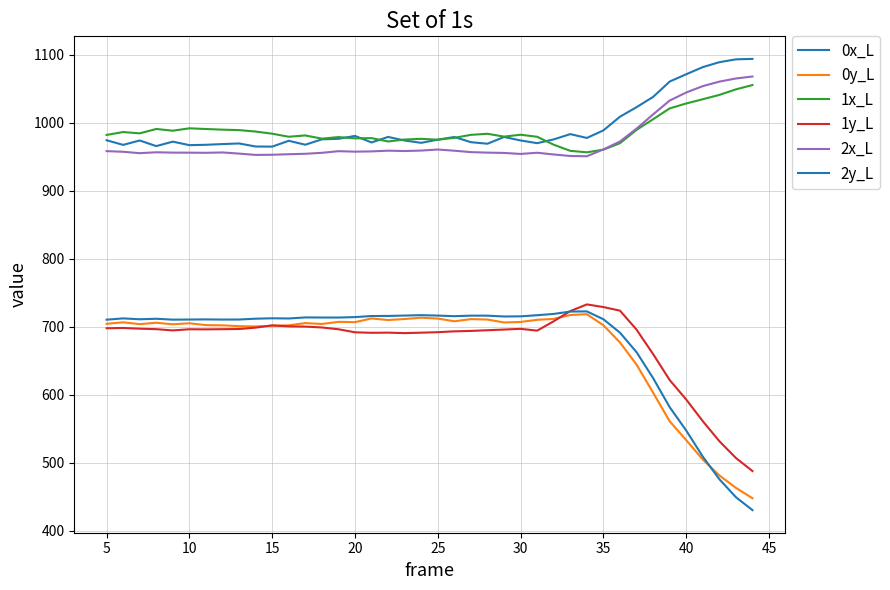

Does the chart display data point markers on the line(s)?

No